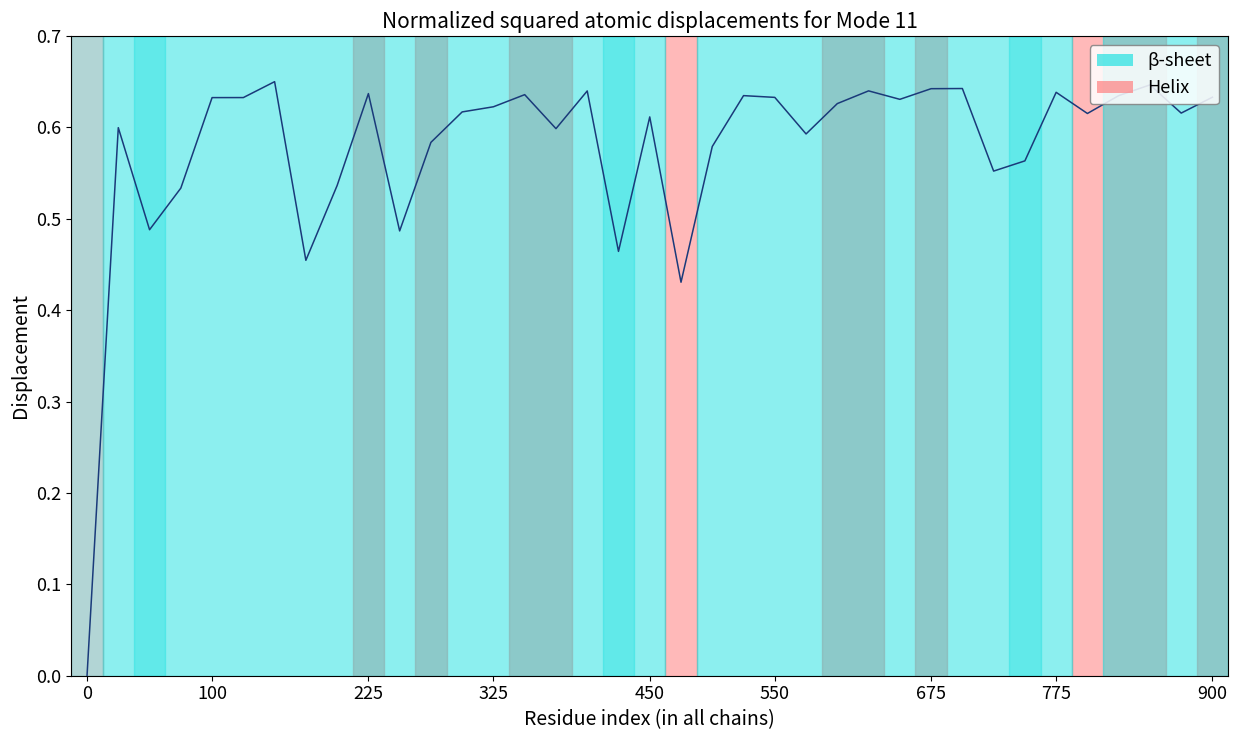

Does the chart have visible grid lines?

No